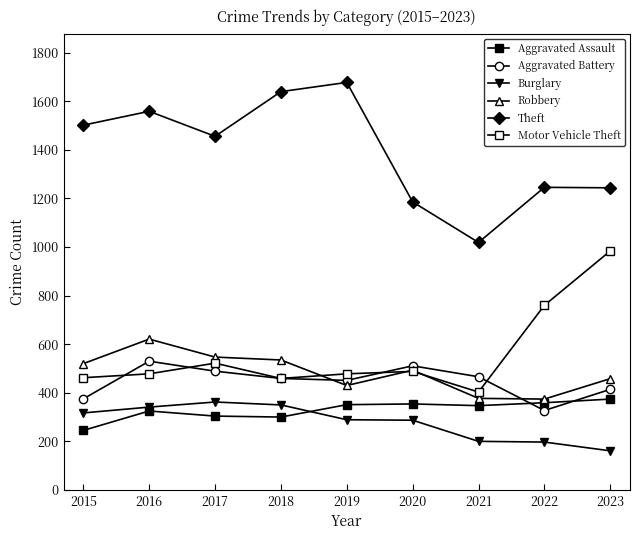

Does the chart have visible grid lines?

No